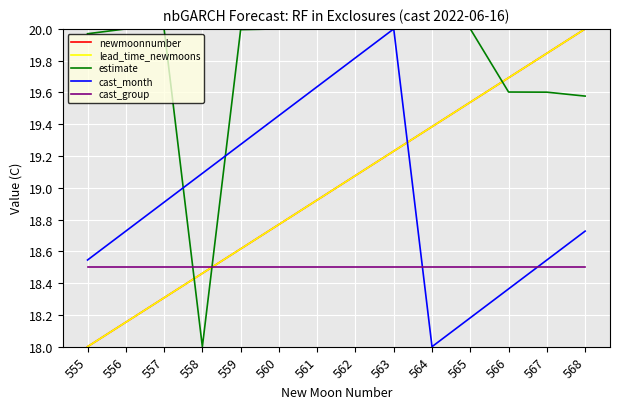

How many intersections are there between cast_month and estimate?

4